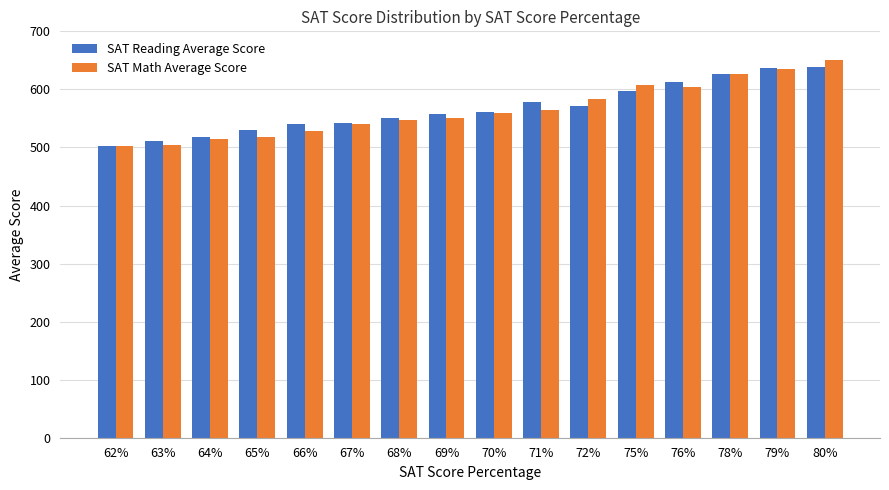

True or false: SAT Math Average Score has a value of 650.8 at 80%.

True